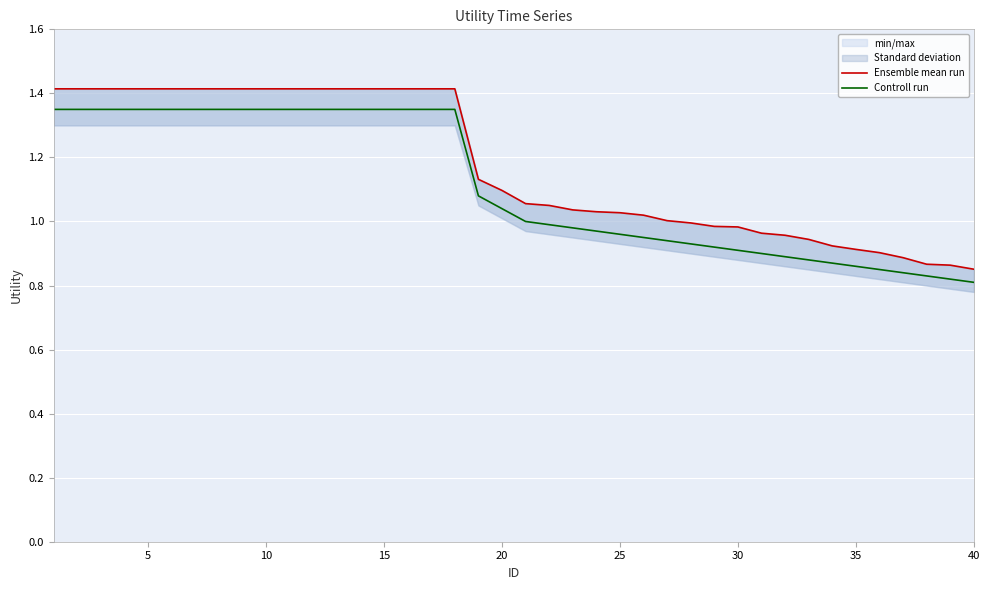

Is it true that Controll run equals 0.5 at 15?

False